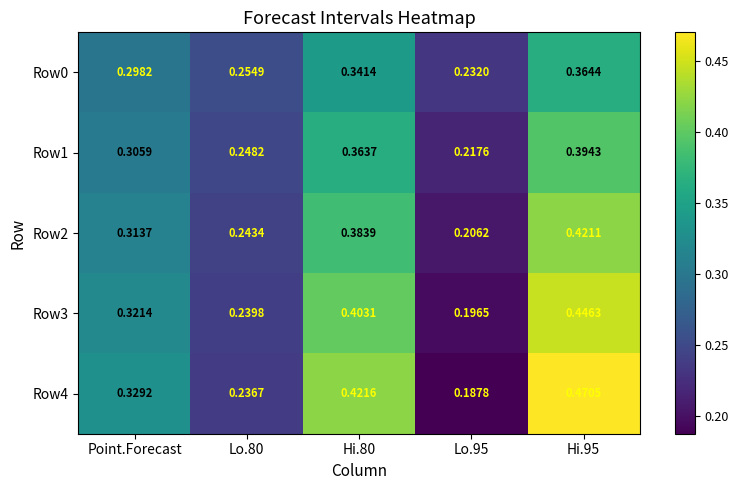

Rank the series by their maximum value, from lowest to highest.

Row0, Row1, Row2, Row3, Row4